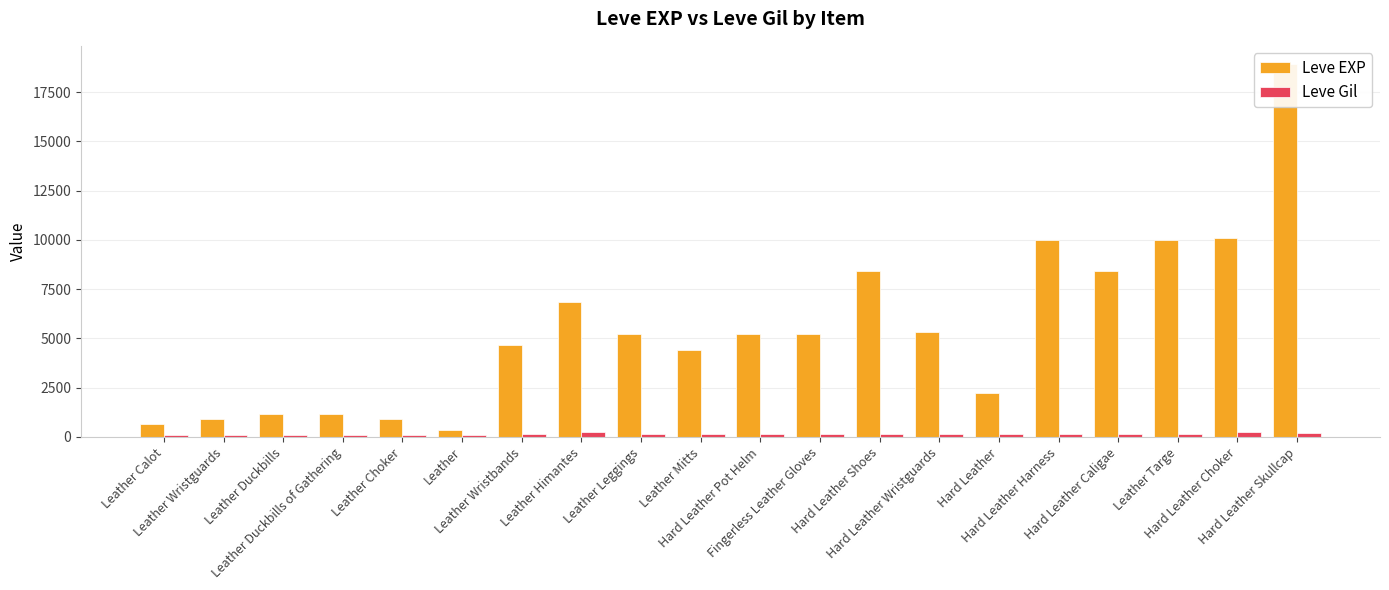

How many values in the Leve Gil series exceed 170?

5